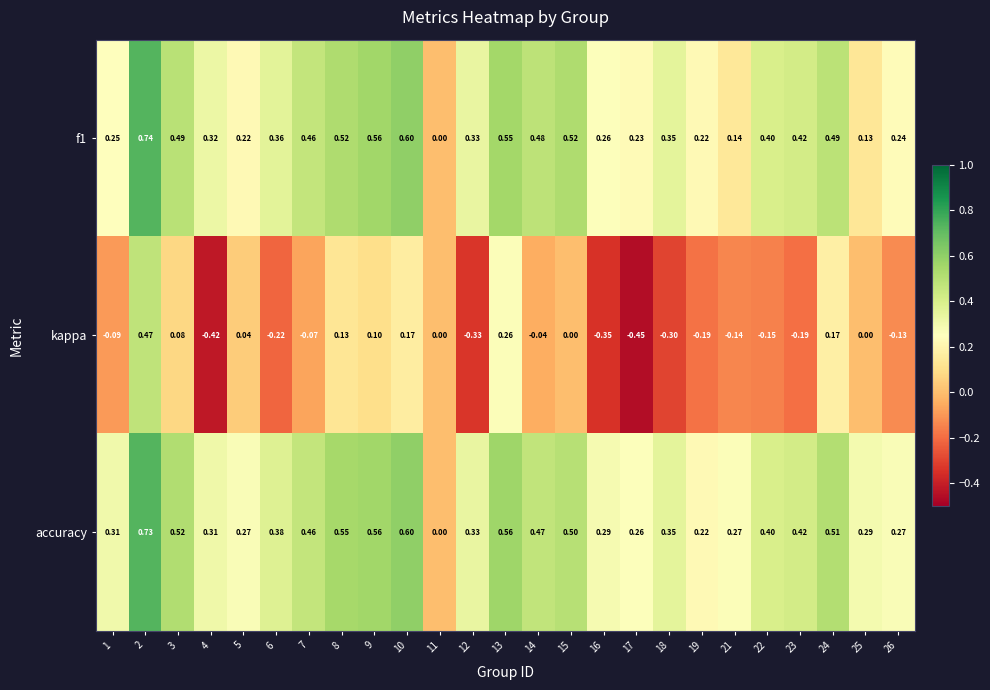

Is the value of kappa at 22 greater than the value of f1 at 23?

No